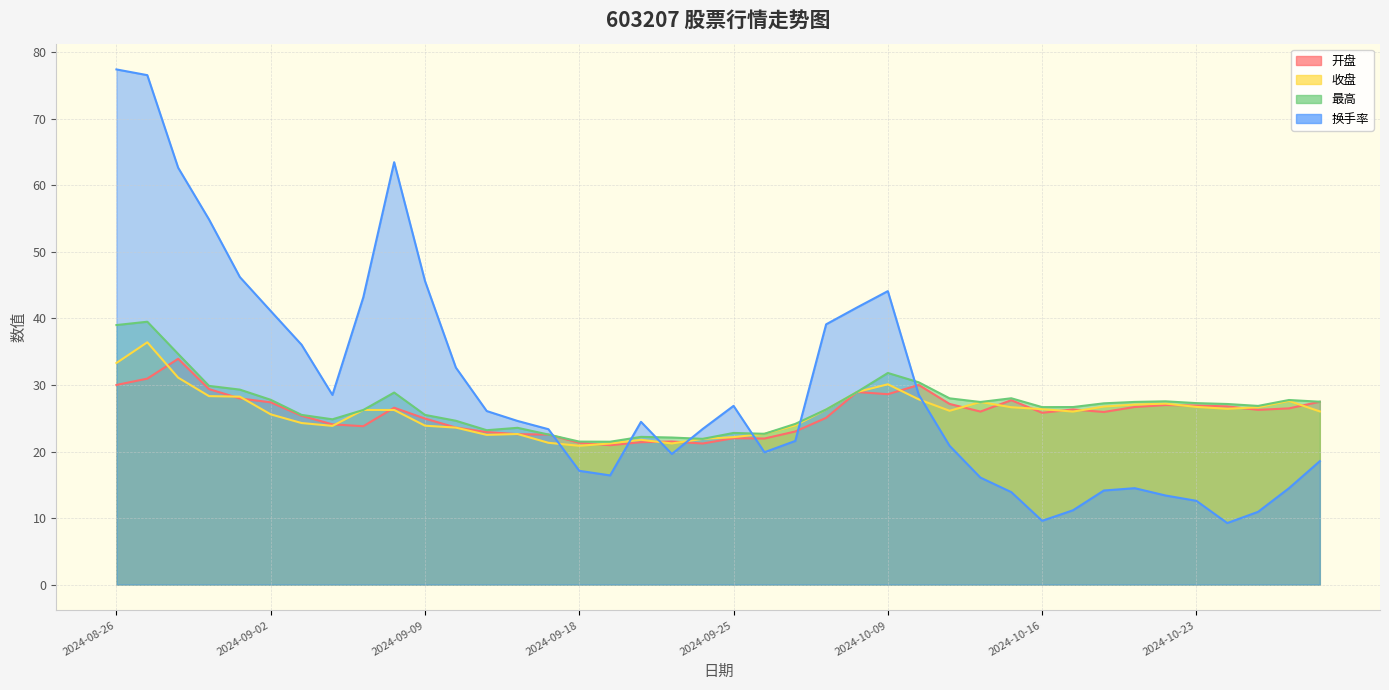

Which series changed the most between 2024-10-22 and 2024-10-24?

换手率